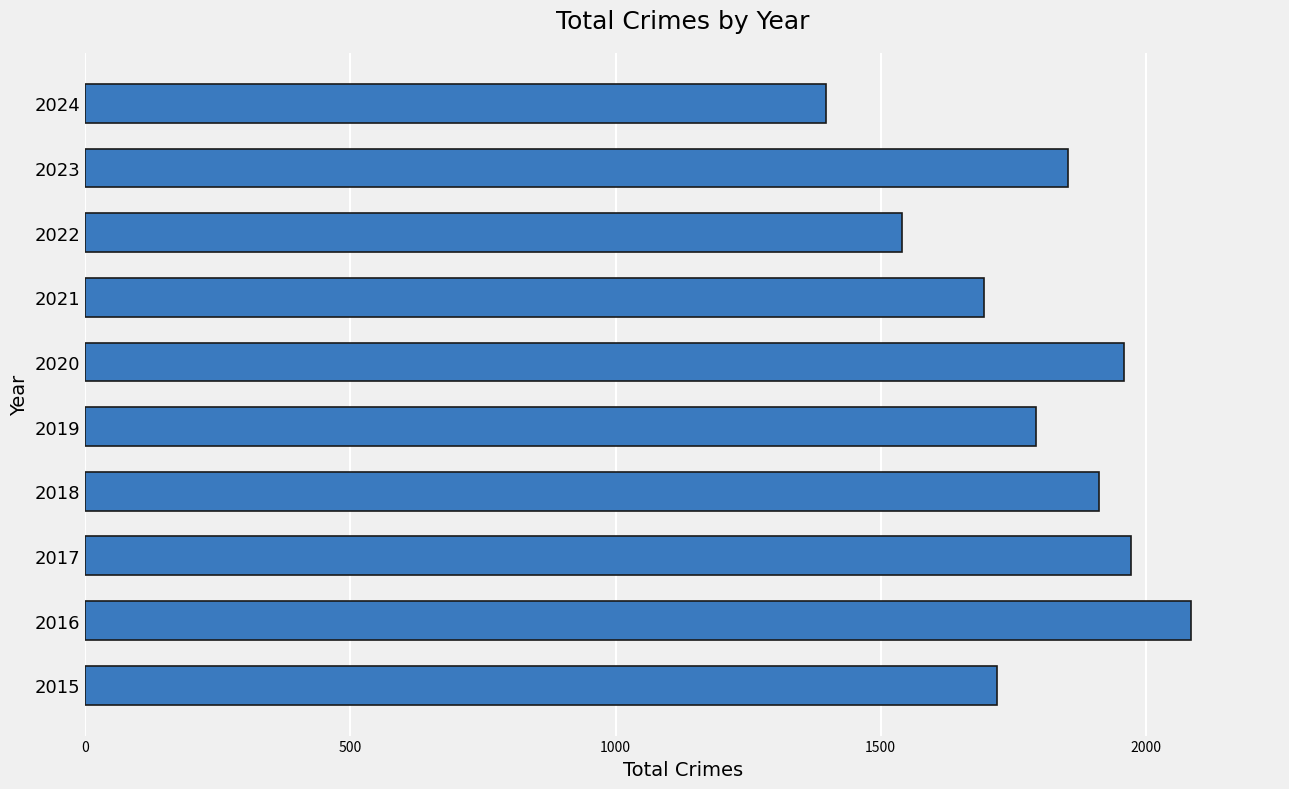

The chart shows a value of 1792 at 2019. True or false?

True